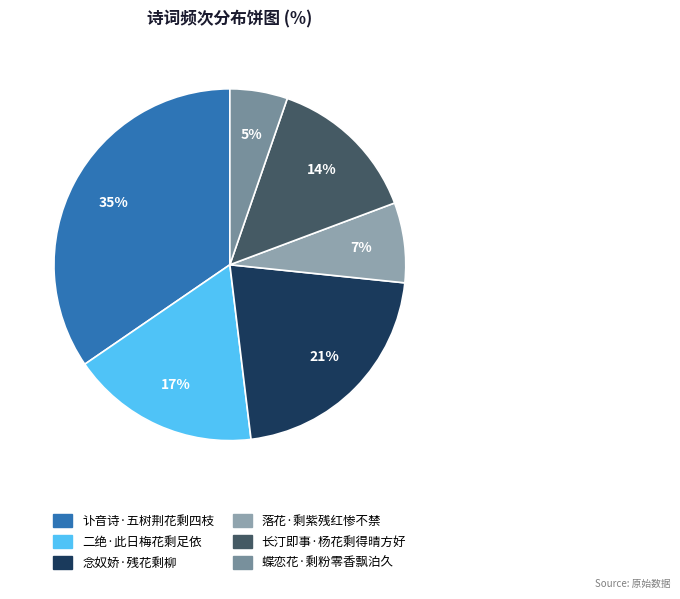

To the nearest percent, what percentage of the pie is 长汀即事·杨花剩得晴方好?

14%